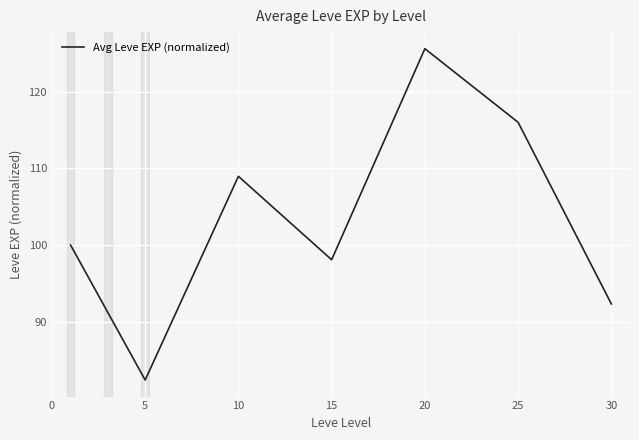

How many interior local peaks (higher than both neighbors) does the data have?

2